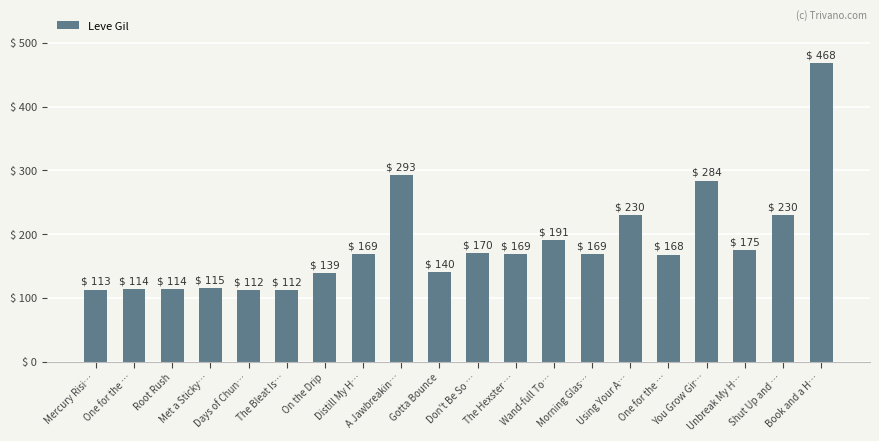

Reading right to left, list all the values displayed in this chart.

Book and a H…=468	Shut Up and …=230	Unbreak My H…=175	You Grow Gir…=284	One for the …=168	Using Your A…=230	Morning Glas…=169	Wand-full To…=191	The Hexster …=169	Don't Be So …=170	Gotta Bounce=140	A Jawbreakin…=293	Distill My H…=169	On the Drip=139	The Bleat Is…=112	Days of Chun…=112	Met a Sticky…=115	Root Rush=114	One for the …=114	Mercury Risi…=113